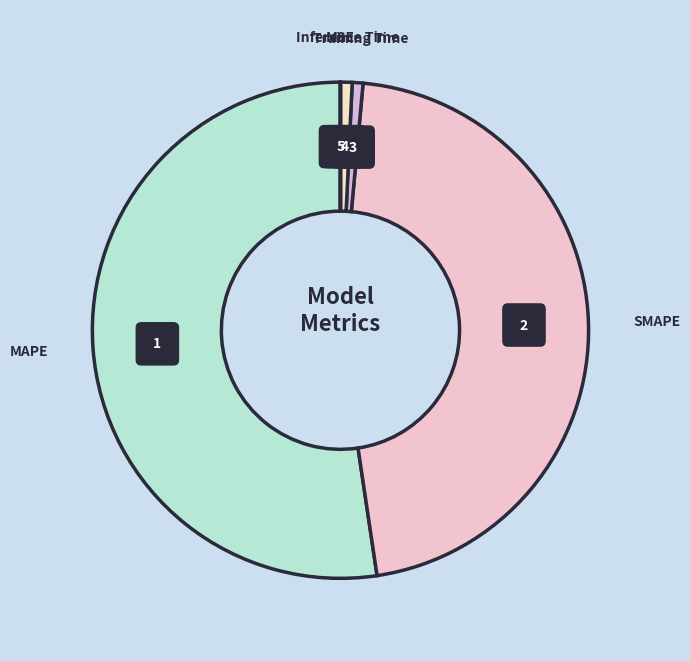

What is the largest slice in the pie chart?

MAPE